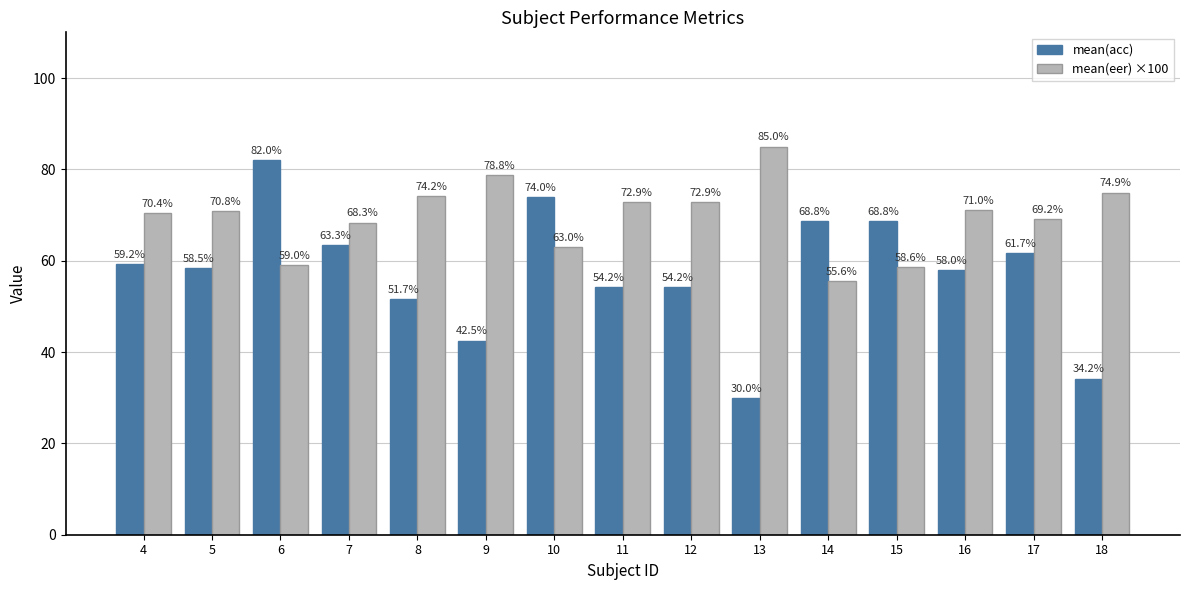

What are all the series names shown in the legend?

mean(acc), mean(eer) ×100